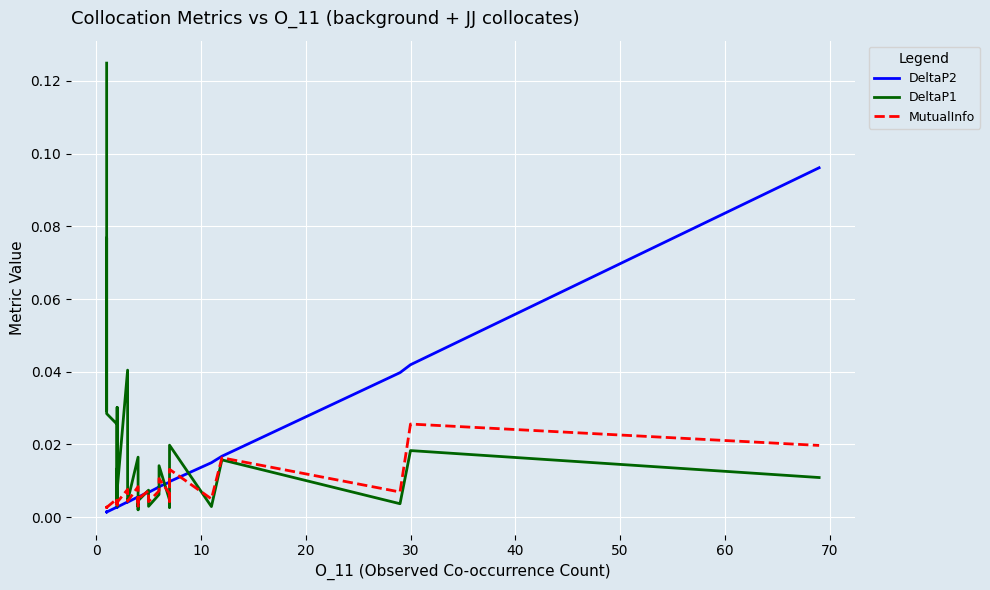

Reading left to right, what are all the values shown in this chart?

DeltaP2: 0.0	0.0	0.0	0.0	0.0	0.0	0.0	0.0	0.0	0.0	0.0	0.0	0.0	0.0	0.0	0.0	0.0	0.0	0.0	0.0	0.0	0.0	0.0	0.0	0.0	0.0	0.0	0.0	0.0	0.0	0.0	0.0	0.0	0.0	0.0	0.0	0.0	0.0	0.0	0.1
DeltaP1: 0.1	0.0	0.0	0.0	0.0	0.1	0.1	0.1	0.0	0.0	0.0	0.0	0.0	0.0	0.0	0.0	0.0	0.0	0.0	0.0	0.0	0.0	0.0	0.0	0.0	0.0	0.0	0.0	0.0	0.0	0.0	0.0	0.0	0.0	0.0	0.0	0.0	0.0	0.0	0.0
MutualInfo: 0.0	0.0	0.0	0.0	0.0	0.0	0.0	0.0	0.0	0.0	0.0	0.0	0.0	0.0	0.0	0.0	0.0	0.0	0.0	0.0	0.0	0.0	0.0	0.0	0.0	0.0	0.0	0.0	0.0	0.0	0.0	0.0	0.0	0.0	0.0	0.0	0.0	0.0	0.0	0.0